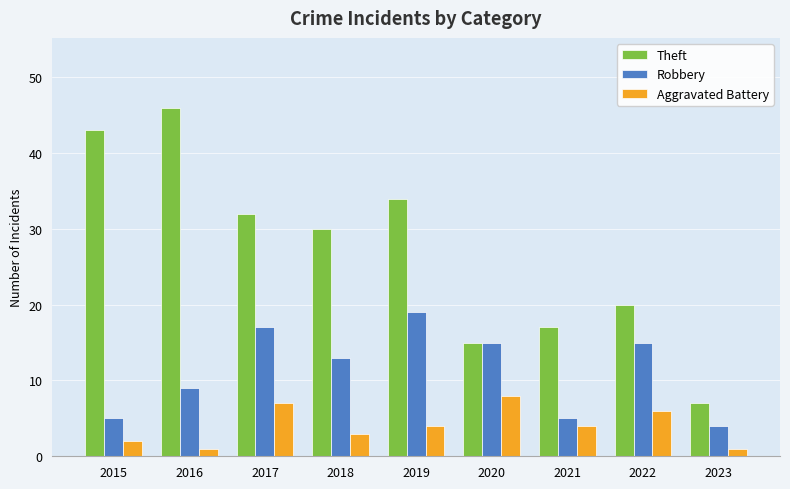

What is the difference between the maximum and second lowest values in the Aggravated Battery series?

7